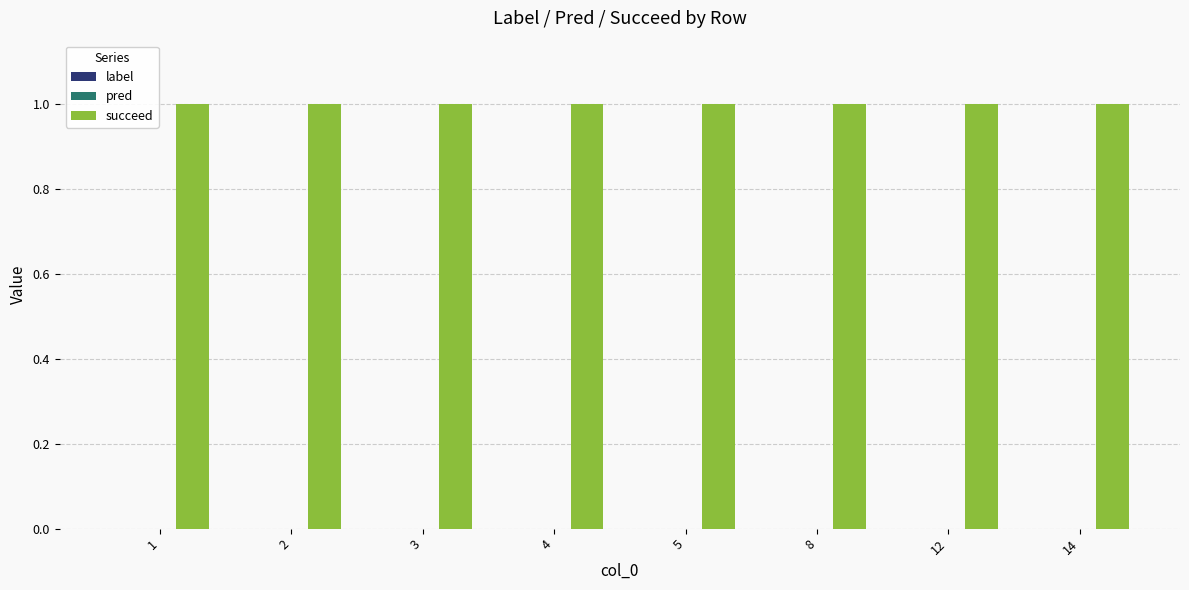

How many categories are shown in the chart?

8